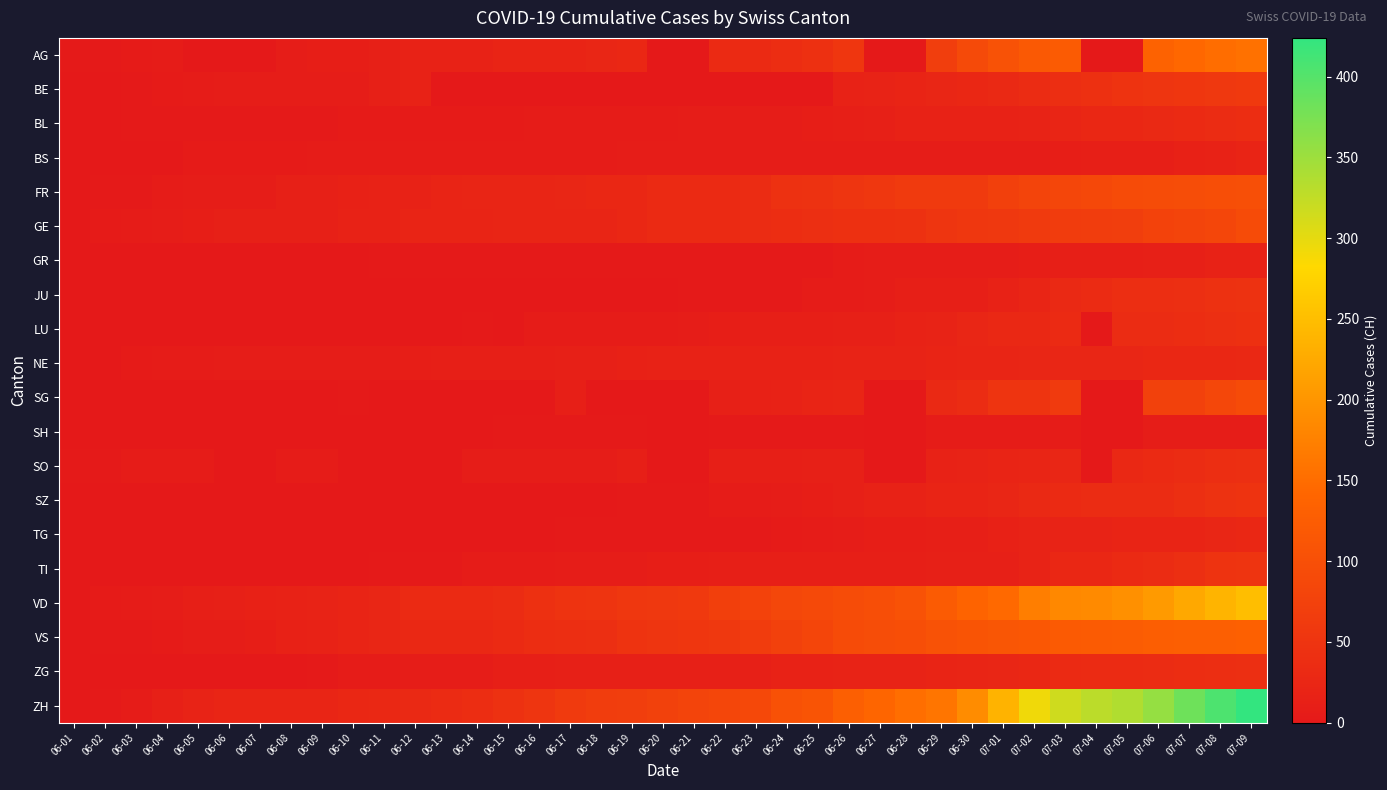

Reading right to left, extract all data points from this chart.

AG: 07-09=156	07-08=150	07-07=143	07-06=135	07-05=0	07-04=0	07-03=123	07-02=119	07-01=106	06-30=91	06-29=68	06-28=0	06-27=0	06-26=53	06-25=43	06-24=38	06-23=31	06-22=31	06-21=0	06-20=0	06-19=26	06-18=24	06-17=21	06-16=21	06-15=20	06-14=17	06-13=16	06-12=16	06-11=13	06-10=10	06-09=10	06-08=8	06-07=0	06-06=0	06-05=0	06-04=6	06-03=4	06-02=3	06-01=3
BE: 07-09=59	07-08=57	07-07=53	07-06=52	07-05=49	07-04=43	07-03=39	07-02=35	07-01=29	06-30=27	06-29=25	06-28=21	06-27=19	06-26=18	06-25=0	06-24=0	06-23=0	06-22=0	06-21=0	06-20=0	06-19=0	06-18=0	06-17=0	06-16=0	06-15=0	06-14=0	06-13=0	06-12=17	06-11=14	06-10=9	06-09=9	06-08=8	06-07=8	06-06=8	06-05=6	06-04=4	06-03=2	06-02=1	06-01=0
BL: 07-09=38	07-08=35	07-07=32	07-06=29	07-05=27	07-04=27	07-03=23	07-02=19	07-01=18	06-30=17	06-29=17	06-28=16	06-27=14	06-26=12	06-25=10	06-24=9	06-23=7	06-22=7	06-21=7	06-20=6	06-19=5	06-18=5	06-17=5	06-16=5	06-15=4	06-14=4	06-13=4	06-12=4	06-11=4	06-10=4	06-09=3	06-08=3	06-07=3	06-06=3	06-05=3	06-04=2	06-03=2	06-02=1	06-01=1
BS: 07-09=21	07-08=18	07-07=15	07-06=12	07-05=12	07-04=11	07-03=10	07-02=8	07-01=7	06-30=7	06-29=7	06-28=7	06-27=7	06-26=7	06-25=7	06-24=7	06-23=7	06-22=7	06-21=7	06-20=7	06-19=7	06-18=6	06-17=6	06-16=5	06-15=5	06-14=5	06-13=5	06-12=5	06-11=5	06-10=5	06-09=5	06-08=4	06-07=4	06-06=4	06-05=4	06-04=1	06-03=1	06-02=0	06-01=0
FR: 07-09=100	07-08=99	07-07=96	07-06=94	07-05=92	07-04=87	07-03=84	07-02=79	07-01=72	06-30=61	06-29=61	06-28=61	06-27=56	06-26=52	06-25=47	06-24=44	06-23=36	06-22=32	06-21=32	06-20=32	06-19=27	06-18=26	06-17=24	06-16=23	06-15=22	06-14=22	06-13=20	06-12=16	06-11=16	06-10=15	06-09=13	06-08=13	06-07=9	06-06=7	06-05=7	06-04=5	06-03=3	06-02=2	06-01=0
GE: 07-09=92	07-08=84	07-07=80	07-06=76	07-05=69	07-04=67	07-03=64	07-02=62	07-01=57	06-30=56	06-29=52	06-28=44	06-27=43	06-26=43	06-25=40	06-24=38	06-23=36	06-22=32	06-21=31	06-20=31	06-19=27	06-18=23	06-17=23	06-16=22	06-15=22	06-14=20	06-13=20	06-12=20	06-11=16	06-10=16	06-09=14	06-08=14	06-07=13	06-06=13	06-05=10	06-04=8	06-03=6	06-02=4	06-01=1
GR: 07-09=18	07-08=16	07-07=14	07-06=13	07-05=12	07-04=11	07-03=11	07-02=10	07-01=9	06-30=9	06-29=8	06-28=7	06-27=7	06-26=5	06-25=3	06-24=3	06-23=3	06-22=3	06-21=2	06-20=2	06-19=2	06-18=2	06-17=2	06-16=2	06-15=2	06-14=2	06-13=2	06-12=2	06-11=2	06-10=1	06-09=1	06-08=1	06-07=1	06-06=1	06-05=1	06-04=1	06-03=1	06-02=0	06-01=0
JU: 07-09=47	07-08=44	07-07=41	07-06=39	07-05=39	07-04=33	07-03=30	07-02=22	07-01=17	06-30=12	06-29=11	06-28=11	06-27=9	06-26=6	06-25=5	06-24=3	06-23=3	06-22=3	06-21=3	06-20=1	06-19=1	06-18=1	06-17=1	06-16=1	06-15=1	06-14=1	06-13=1	06-12=0	06-11=0	06-10=0	06-09=0	06-08=0	06-07=0	06-06=0	06-05=0	06-04=0	06-03=0	06-02=0	06-01=0
LU: 07-09=43	07-08=40	07-07=37	07-06=36	07-05=36	07-04=0	07-03=32	07-02=28	07-01=28	06-30=25	06-29=19	06-28=17	06-27=14	06-26=14	06-25=12	06-24=12	06-23=11	06-22=10	06-21=9	06-20=6	06-19=6	06-18=5	06-17=5	06-16=5	06-15=0	06-14=3	06-13=0	06-12=0	06-11=1	06-10=1	06-09=1	06-08=1	06-07=1	06-06=1	06-05=0	06-04=0	06-03=0	06-02=0	06-01=0
NE: 07-09=28	07-08=26	07-07=26	07-06=26	07-05=25	07-04=25	07-03=25	07-02=24	07-01=22	06-30=22	06-29=20	06-28=19	06-27=19	06-26=19	06-25=18	06-24=18	06-23=18	06-22=17	06-21=17	06-20=16	06-19=15	06-18=13	06-17=13	06-16=12	06-15=11	06-14=11	06-13=11	06-12=10	06-11=9	06-10=9	06-09=9	06-08=9	06-07=7	06-06=7	06-05=6	06-04=5	06-03=4	06-02=1	06-01=0
SG: 07-09=92	07-08=85	07-07=75	07-06=73	07-05=0	07-04=0	07-03=62	07-02=51	07-01=51	06-30=35	06-29=29	06-28=0	06-27=0	06-26=23	06-25=20	06-24=17	06-23=15	06-22=14	06-21=0	06-20=0	06-19=0	06-18=0	06-17=12	06-16=0	06-15=0	06-14=0	06-13=0	06-12=0	06-11=0	06-10=3	06-09=0	06-08=0	06-07=0	06-06=0	06-05=0	06-04=0	06-03=1	06-02=0	06-01=0
SH: 07-09=8	07-08=8	07-07=8	07-06=7	07-05=0	07-04=0	07-03=5	07-02=5	07-01=5	06-30=5	06-29=5	06-28=0	06-27=0	06-26=3	06-25=3	06-24=3	06-23=3	06-22=3	06-21=0	06-20=0	06-19=3	06-18=3	06-17=3	06-16=3	06-15=3	06-14=0	06-13=0	06-12=1	06-11=1	06-10=1	06-09=1	06-08=1	06-07=0	06-06=0	06-05=0	06-04=0	06-03=0	06-02=0	06-01=0
SO: 07-09=41	07-08=39	07-07=35	07-06=32	07-05=28	07-04=0	07-03=24	07-02=23	07-01=21	06-30=19	06-29=16	06-28=0	06-27=0	06-26=13	06-25=13	06-24=12	06-23=11	06-22=11	06-21=0	06-20=0	06-19=11	06-18=9	06-17=9	06-16=8	06-15=8	06-14=8	06-13=0	06-12=0	06-11=0	06-10=0	06-09=6	06-08=6	06-07=0	06-06=0	06-05=6	06-04=6	06-03=5	06-02=3	06-01=3
SZ: 07-09=49	07-08=46	07-07=42	07-06=35	07-05=35	07-04=35	07-03=32	07-02=29	07-01=25	06-30=21	06-29=21	06-28=16	06-27=16	06-26=13	06-25=10	06-24=9	06-23=6	06-22=6	06-21=2	06-20=2	06-19=2	06-18=1	06-17=1	06-16=1	06-15=1	06-14=1	06-13=1	06-12=1	06-11=1	06-10=0	06-09=0	06-08=0	06-07=0	06-06=0	06-05=0	06-04=0	06-03=0	06-02=0	06-01=0
TG: 07-09=27	07-08=24	07-07=21	07-06=21	07-05=21	07-04=19	07-03=19	07-02=19	07-01=15	06-30=12	06-29=11	06-28=10	06-27=10	06-26=8	06-25=6	06-24=4	06-23=3	06-22=2	06-21=2	06-20=2	06-19=2	06-18=2	06-17=2	06-16=1	06-15=1	06-14=1	06-13=1	06-12=1	06-11=1	06-10=1	06-09=1	06-08=1	06-07=0	06-06=0	06-05=0	06-04=0	06-03=0	06-02=0	06-01=0
TI: 07-09=50	07-08=48	07-07=40	07-06=36	07-05=31	07-04=27	07-03=26	07-02=19	07-01=14	06-30=14	06-29=13	06-28=12	06-27=12	06-26=12	06-25=12	06-24=12	06-23=12	06-22=11	06-21=10	06-20=10	06-19=9	06-18=9	06-17=8	06-16=6	06-15=6	06-14=6	06-13=3	06-12=2	06-11=2	06-10=1	06-09=1	06-08=1	06-07=1	06-06=1	06-05=1	06-04=1	06-03=0	06-02=0	06-01=0
VD: 07-09=250	07-08=238	07-07=223	07-06=207	07-05=194	07-04=187	07-03=184	07-02=171	07-01=146	06-30=137	06-29=121	06-28=105	06-27=97	06-26=95	06-25=89	06-24=86	06-23=77	06-22=71	06-21=60	06-20=58	06-19=56	06-18=50	06-17=48	06-16=43	06-15=35	06-14=32	06-13=31	06-12=31	06-11=24	06-10=20	06-09=19	06-08=16	06-07=15	06-06=13	06-05=11	06-04=9	06-03=6	06-02=4	06-01=0
VS: 07-09=132	07-08=130	07-07=130	07-06=127	07-05=124	07-04=122	07-03=120	07-02=115	07-01=112	06-30=109	06-29=105	06-28=97	06-27=96	06-26=92	06-25=82	06-24=75	06-23=65	06-22=58	06-21=53	06-20=52	06-19=48	06-18=40	06-17=39	06-16=37	06-15=32	06-14=28	06-13=28	06-12=28	06-11=24	06-10=20	06-09=16	06-08=15	06-07=10	06-06=7	06-05=7	06-04=4	06-03=2	06-02=2	06-01=1
ZG: 07-09=41	07-08=39	07-07=38	07-06=36	07-05=33	07-04=33	07-03=31	07-02=27	07-01=25	06-30=23	06-29=21	06-28=19	06-27=19	06-26=19	06-25=17	06-24=16	06-23=14	06-22=14	06-21=13	06-20=13	06-19=13	06-18=13	06-17=13	06-16=12	06-15=11	06-14=9	06-13=9	06-12=9	06-11=5	06-10=5	06-09=3	06-08=1	06-07=0	06-06=0	06-05=0	06-04=0	06-03=0	06-02=0	06-01=0
ZH: 07-09=424	07-08=405	07-07=382	07-06=356	07-05=337	07-04=329	07-03=316	07-02=293	07-01=237	06-30=189	06-29=161	06-28=152	06-27=141	06-26=129	06-25=110	06-24=103	06-23=87	06-22=83	06-21=80	06-20=75	06-19=68	06-18=67	06-17=62	06-16=52	06-15=45	06-14=38	06-13=33	06-12=30	06-11=28	06-10=26	06-09=23	06-08=23	06-07=23	06-06=23	06-05=19	06-04=13	06-03=5	06-02=2	06-01=0